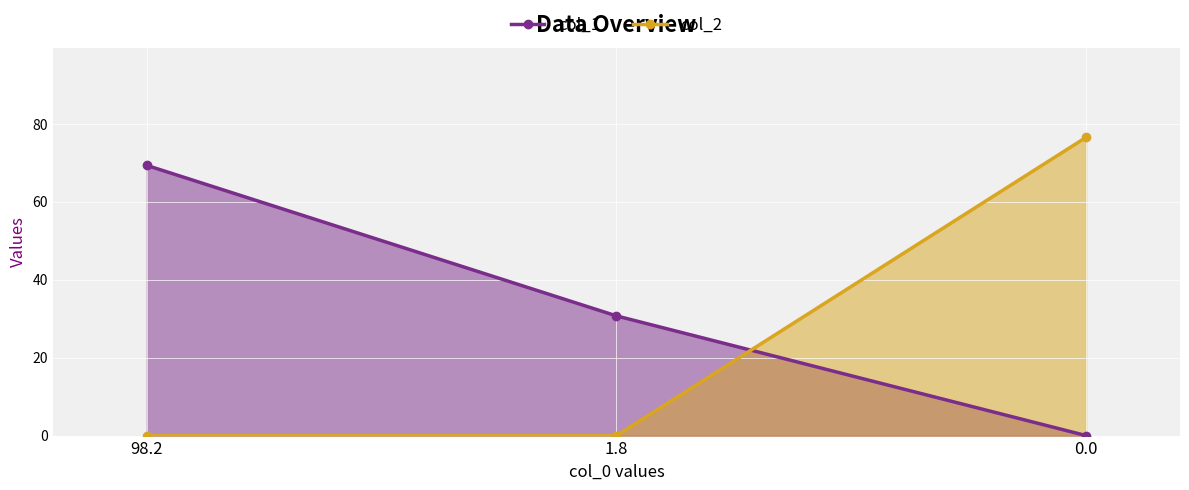

Reading left to right, list all the values displayed in this chart.

col_1: 69.3	30.7	0.0
col_2: 0.0	0.0	76.5